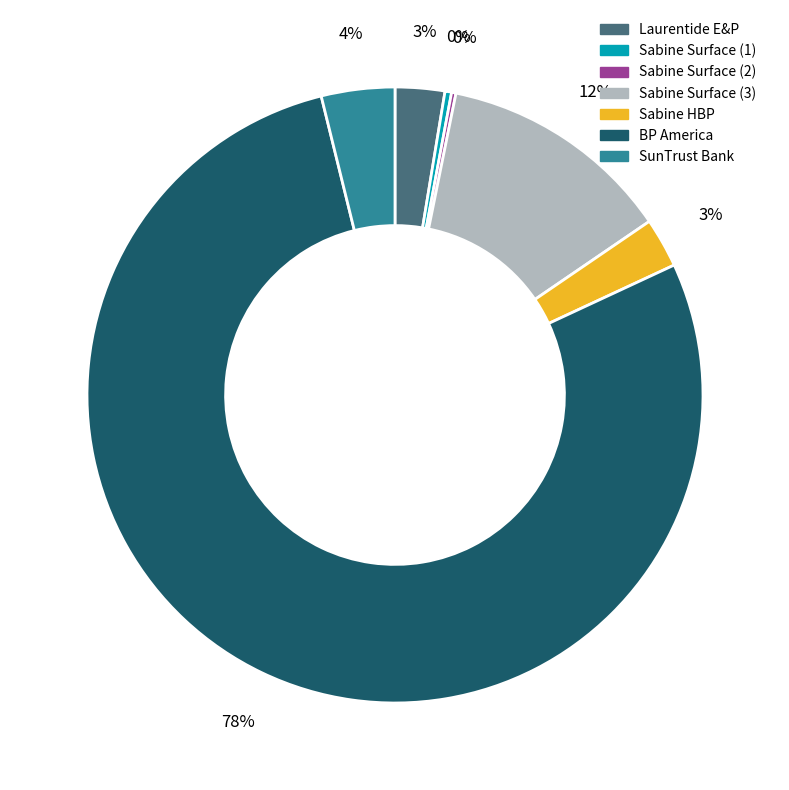

Does BP America represent more than half of the total?

Yes